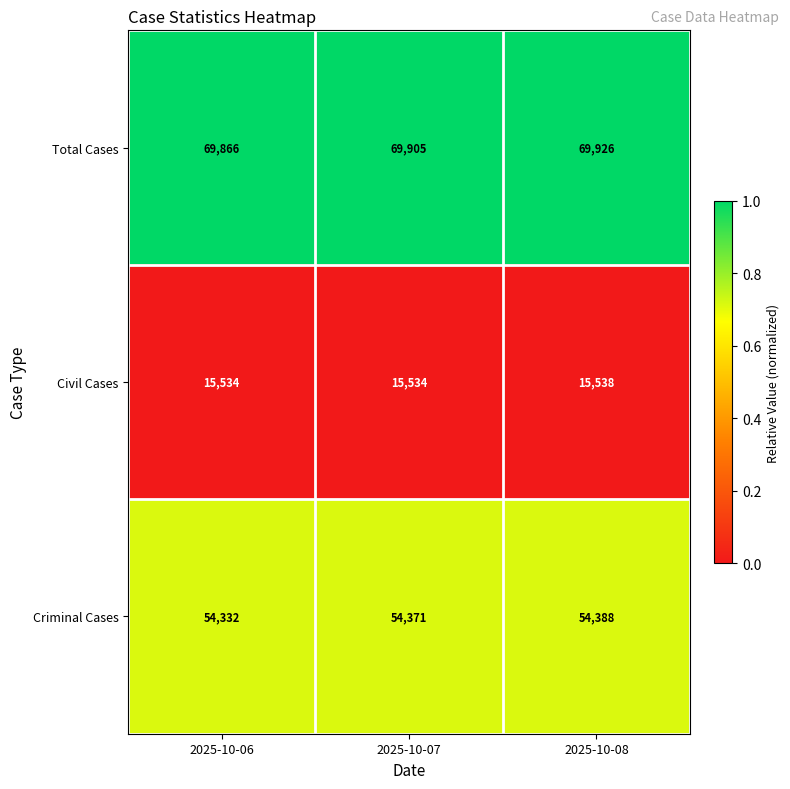

How many data points does each series have?

3